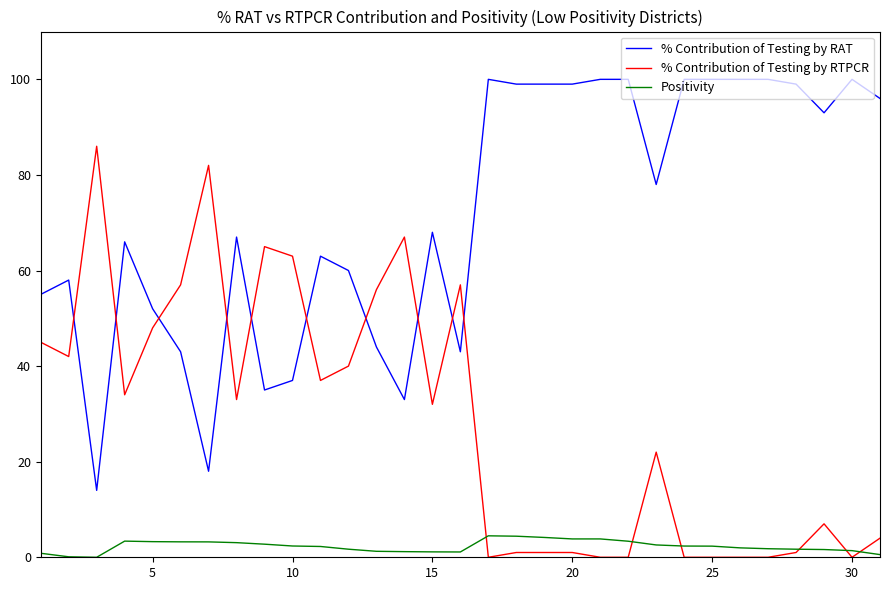

Rank the series by their maximum value, from lowest to highest.

Positivity, % Contribution of Testing by RTPCR, % Contribution of Testing by RAT